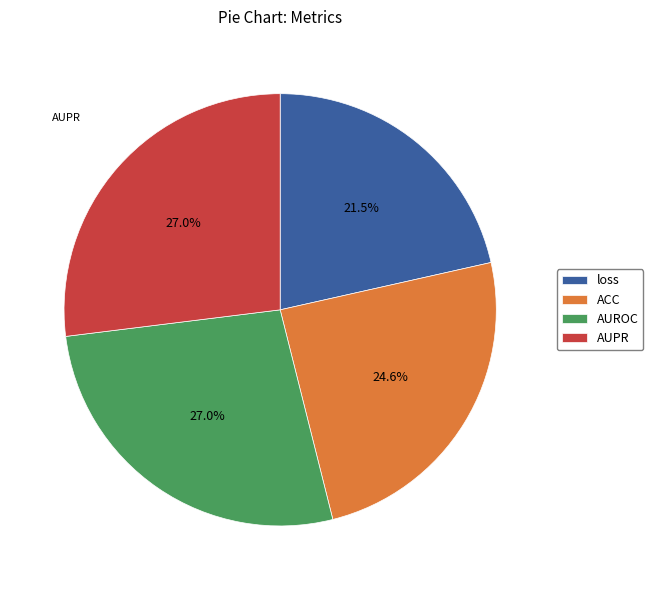

To the nearest percent, what portion does AUROC represent?

27%